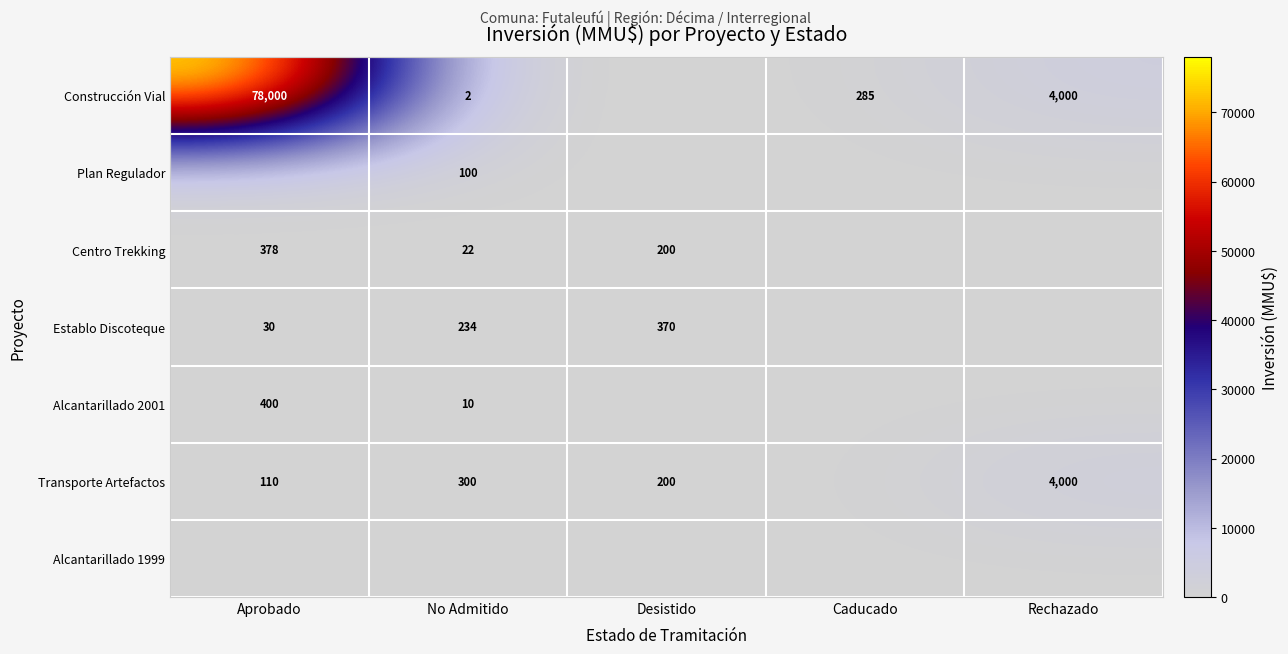

What is the difference between the Centro Trekking values at Desistido and No Admitido?

178